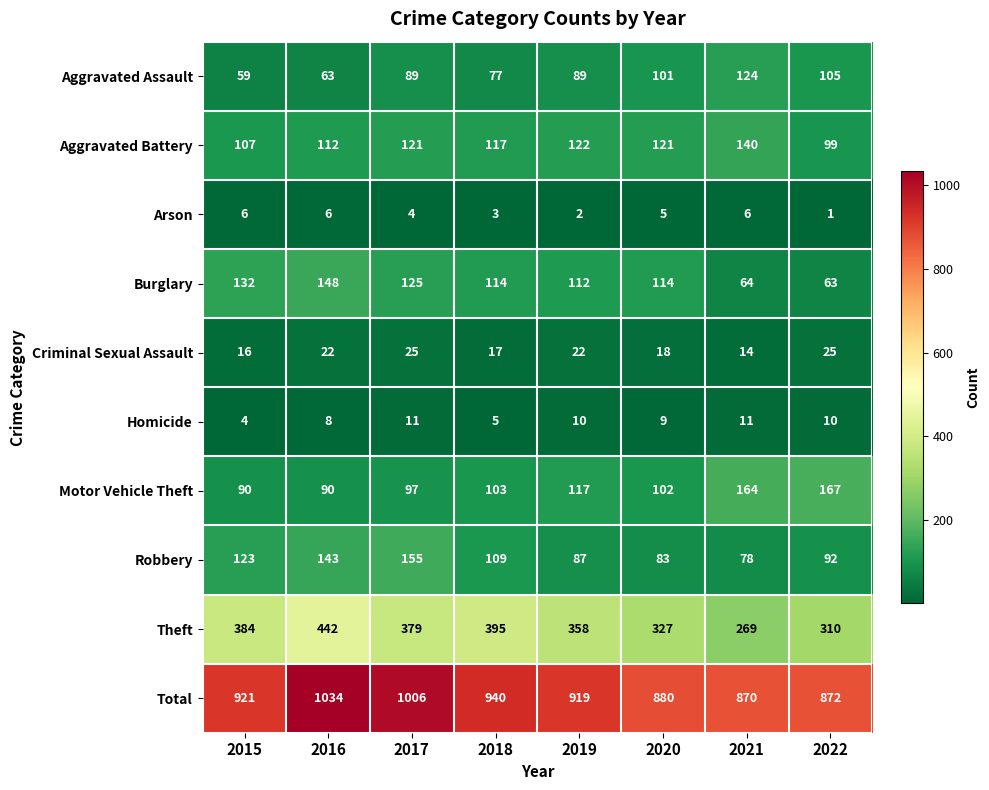

Which series changed the most between 2020 and 2022?

Motor Vehicle Theft